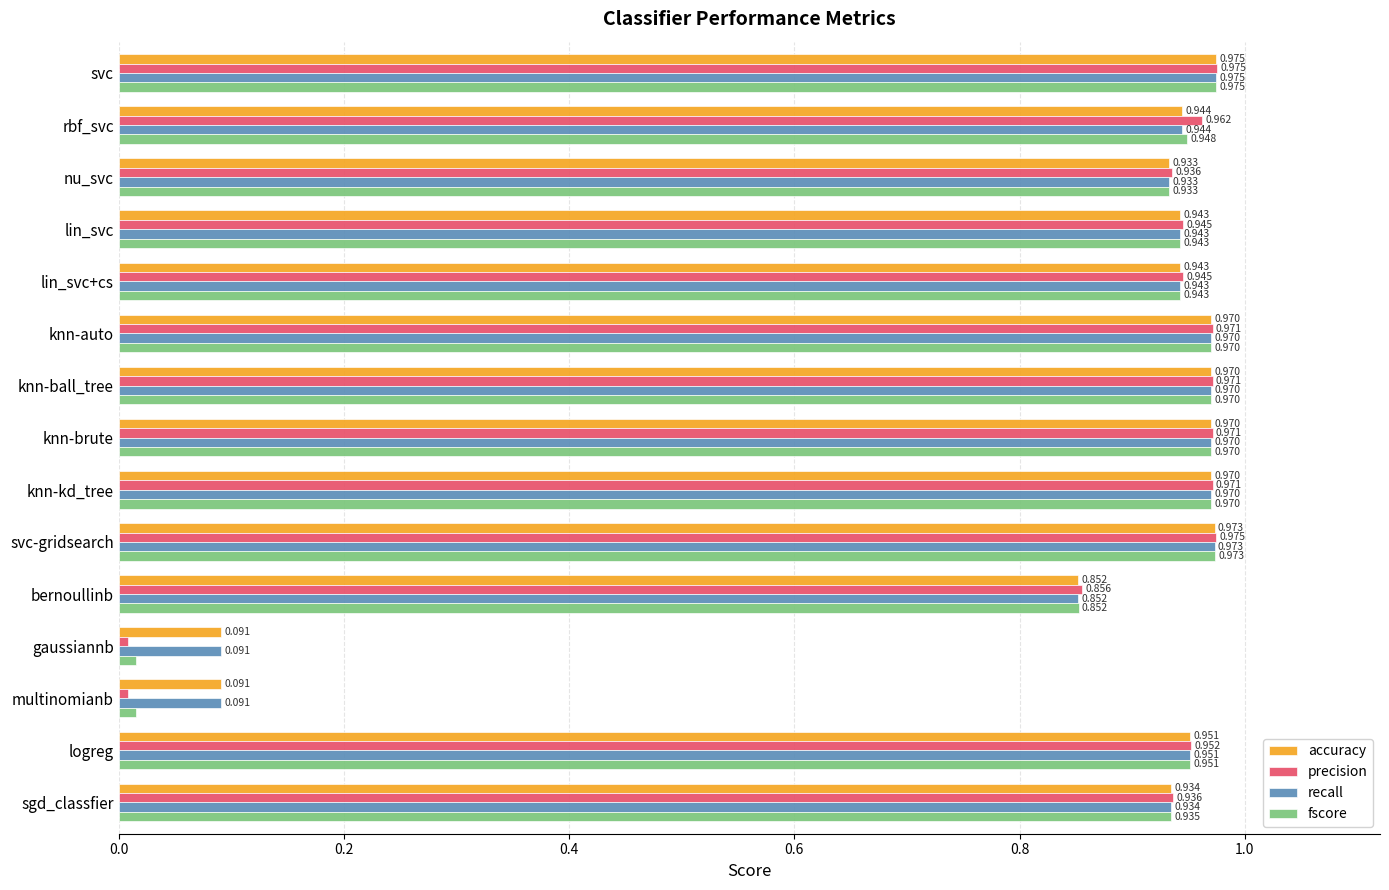

Which series has the largest range (max minus min)?

precision